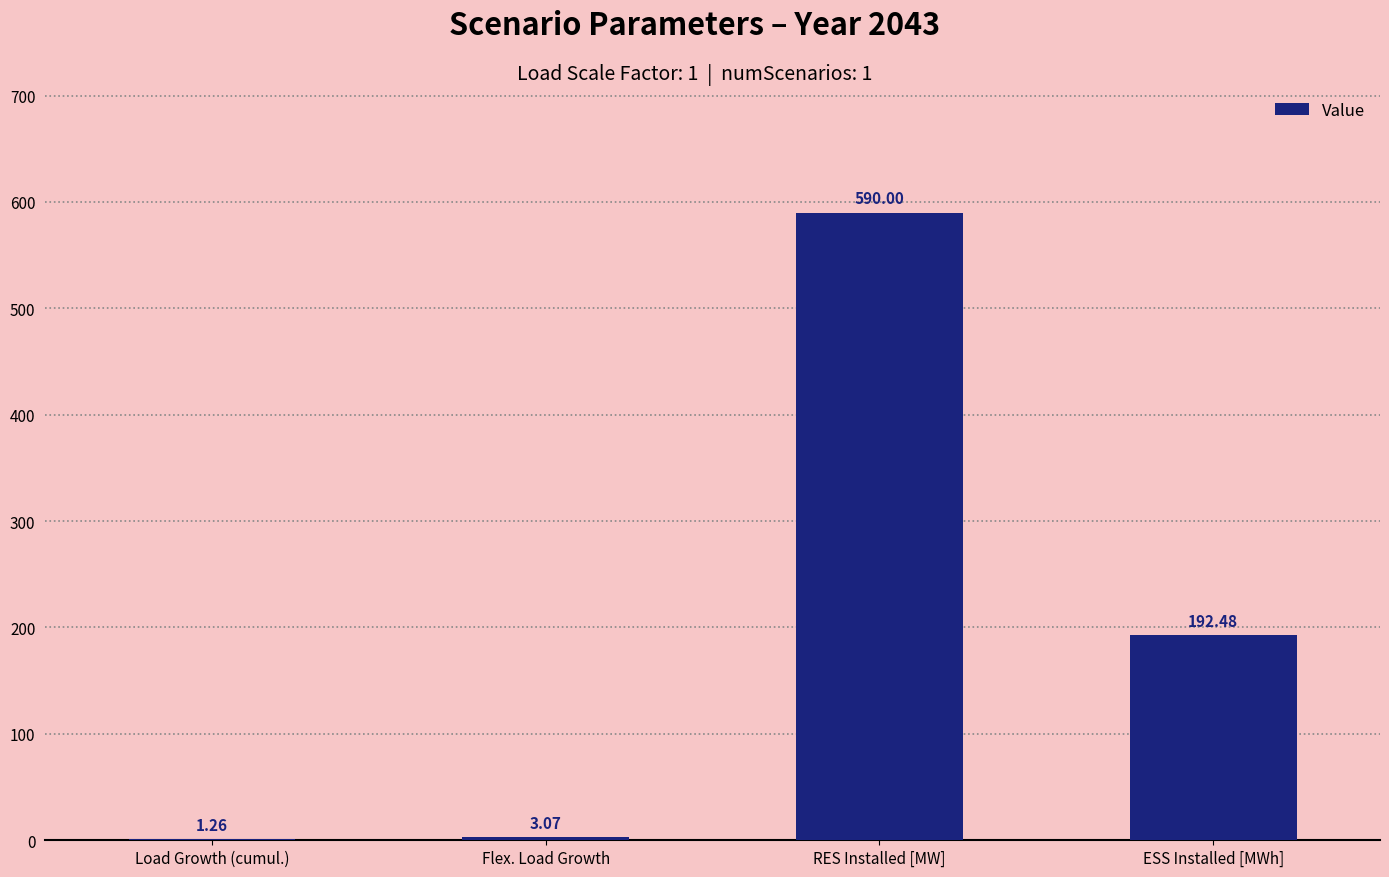

What is the change in value from Flex. Load Growth to RES Installed [MW]?

+586.9